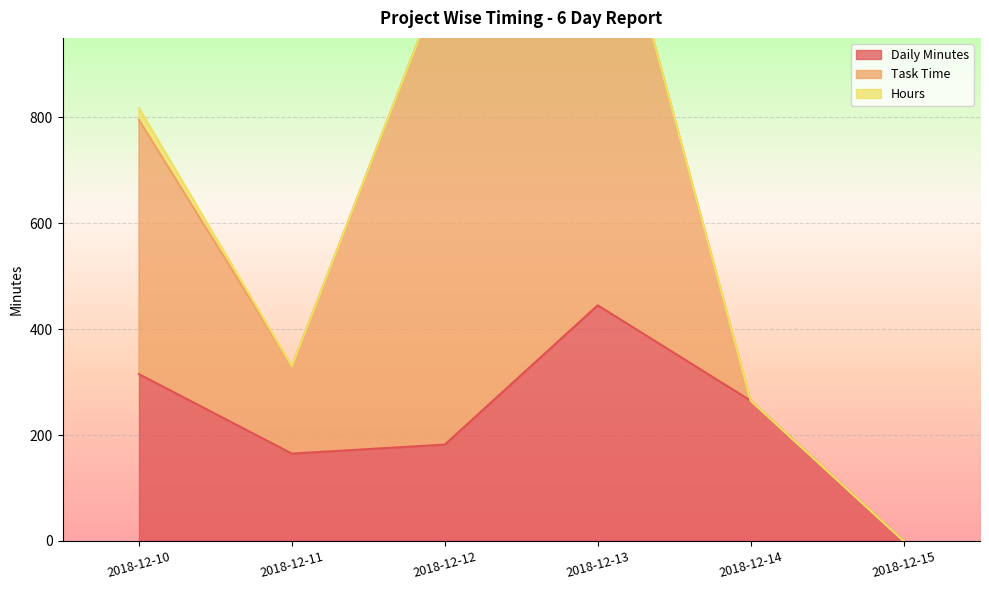

What is the maximum value shown in the chart?

892.0